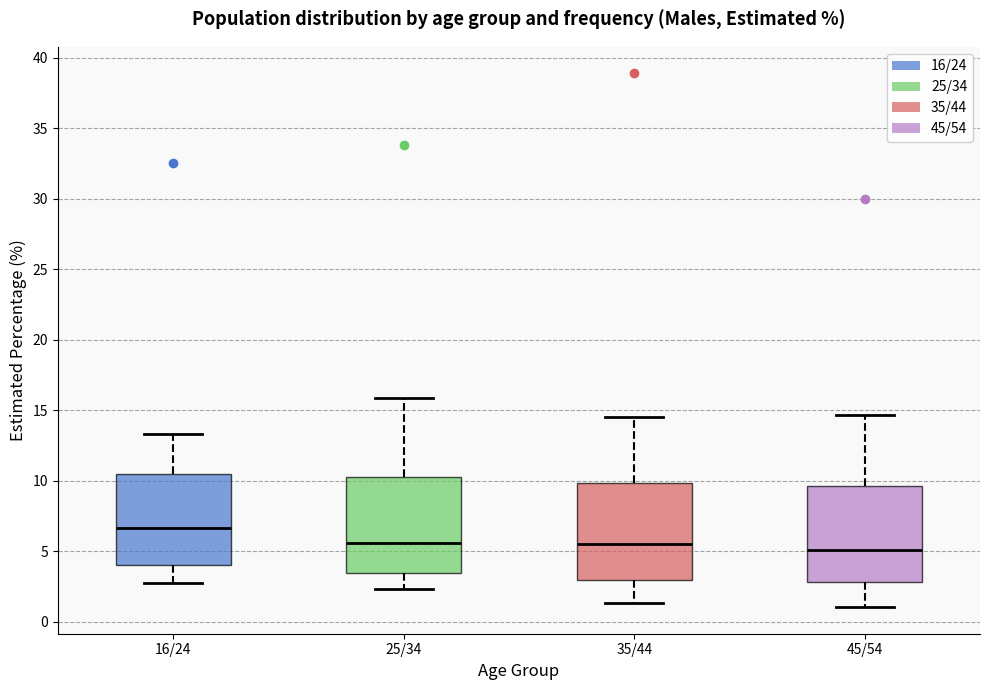

Reading left to right, transcribe this box plot: for each box, give where its median line is, the range the box spans, and where its two whiskers end, as read against the y-axis. The values are not printed on the chart, so give them approximately, as read against the axis.

16/24: median 6.5, box 4.0 to 10.5, whiskers 2.5 to 13.5
25/34: median 5.5, box 3.5 to 10.5, whiskers 2.5 to 16.0
35/44: median 5.5, box 3.0 to 10.0, whiskers 1.5 to 14.5
45/54: median 5.0, box 3.0 to 9.5, whiskers 1.0 to 14.5